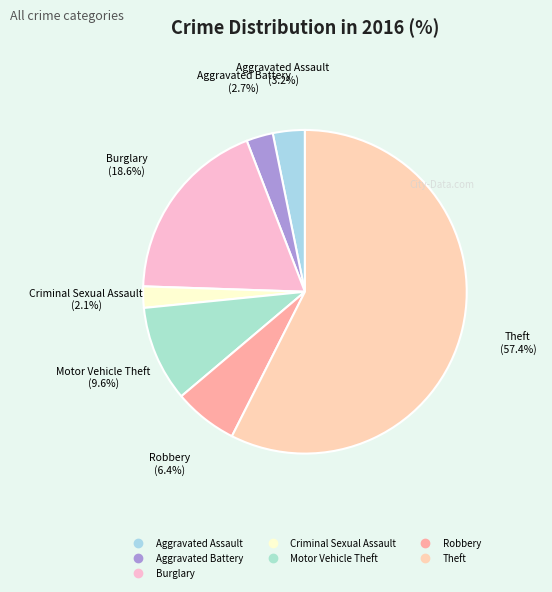

Is it true that Aggravated Assault is 3% of the pie?

True